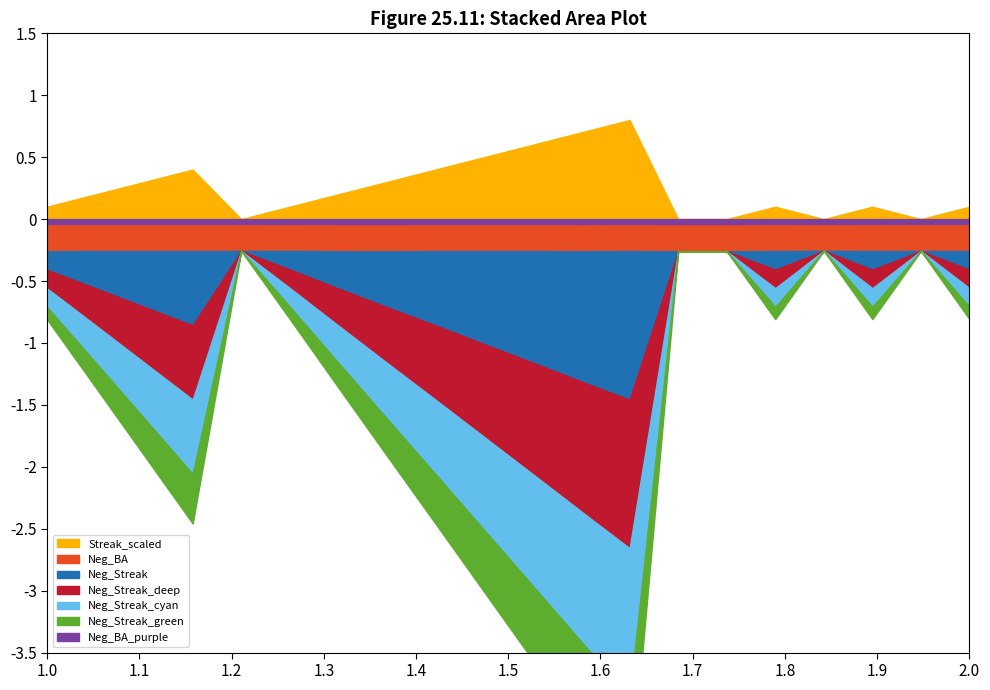

True or false: Neg_Streak has more than 2 interior local peaks.

True